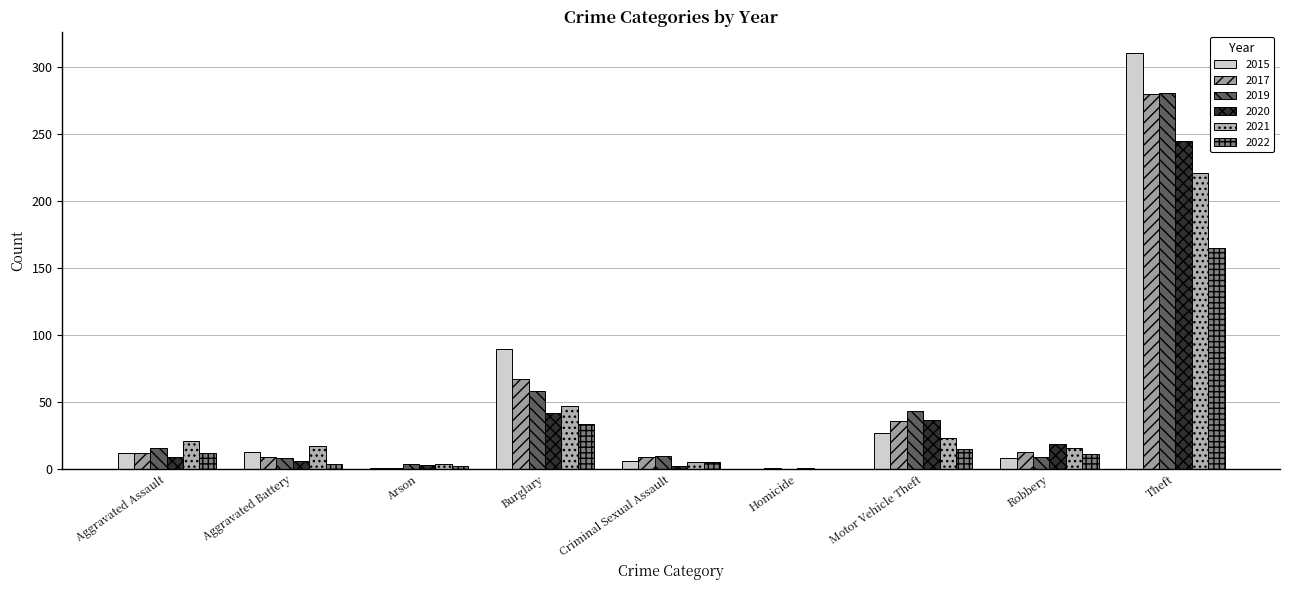

Between Homicide and Motor Vehicle Theft, which series saw the biggest shift?

2019